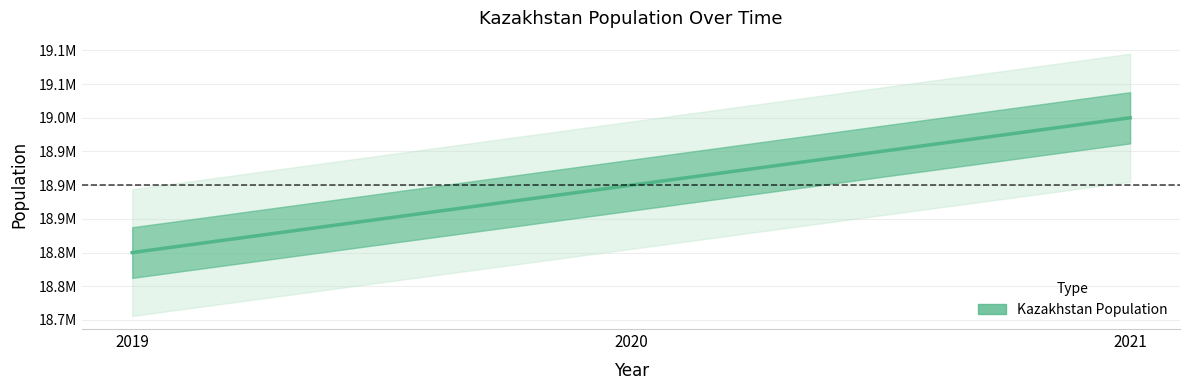

Count the number of values greater than 18900000.

1